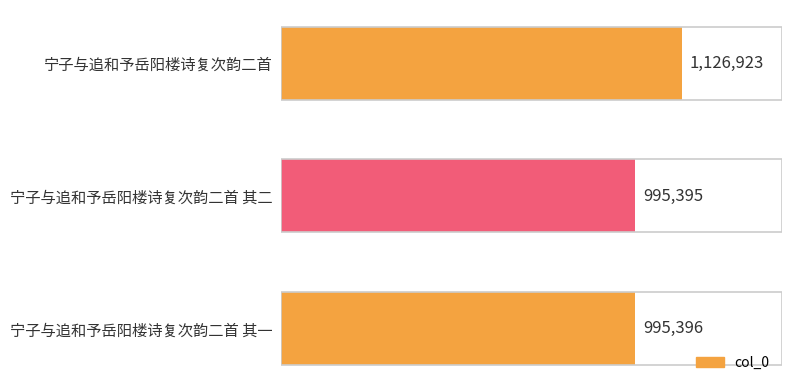

What is the smallest value displayed?

995395